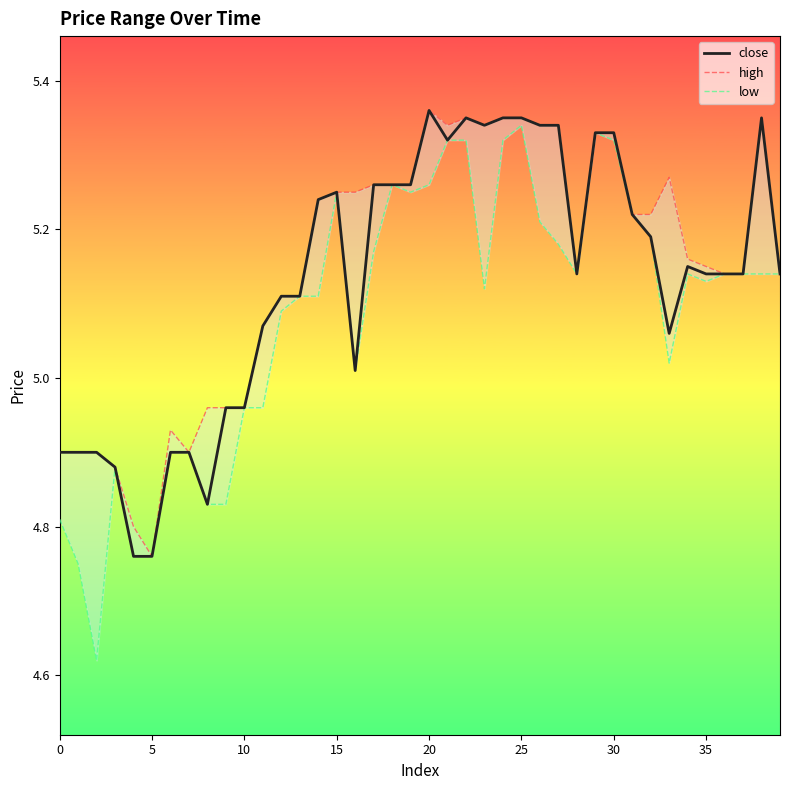

True or false: low has a value of 5.3 at 22.

True